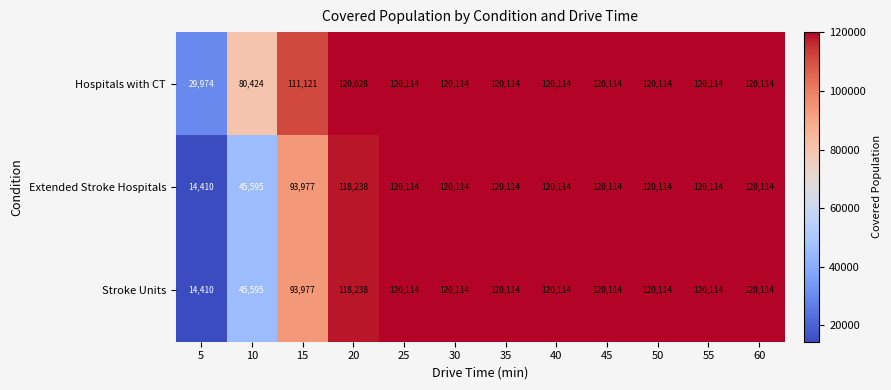

At which label is Hospitals with CT closest to 75044?

10